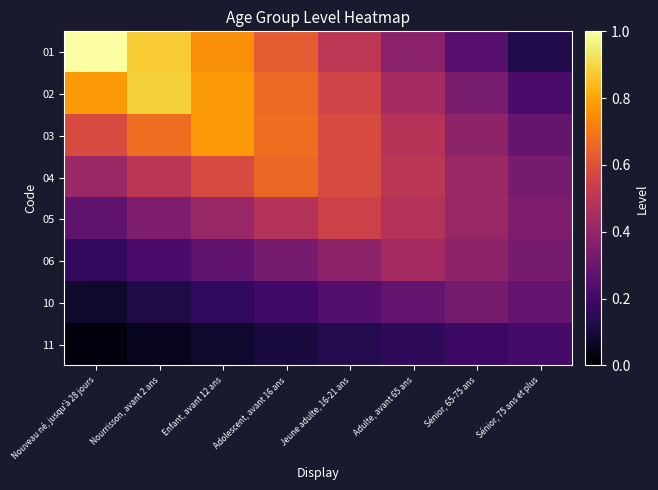

At which category does the chart reach its peak across all series?

Nouveau né, jusqu'à 28 jours